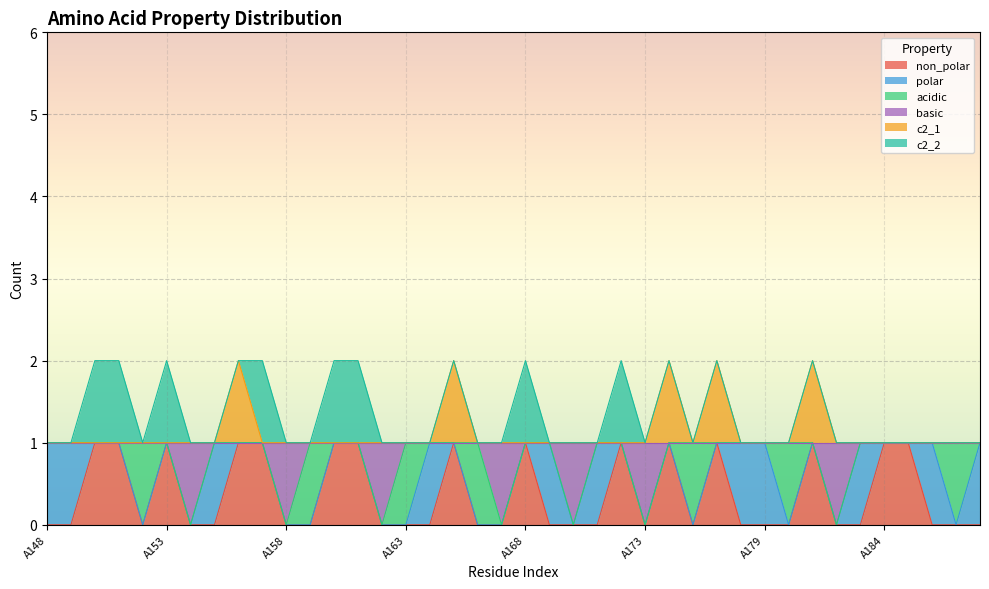

In non_polar, how many points are lower than both neighbors (excluding endpoints)?

3